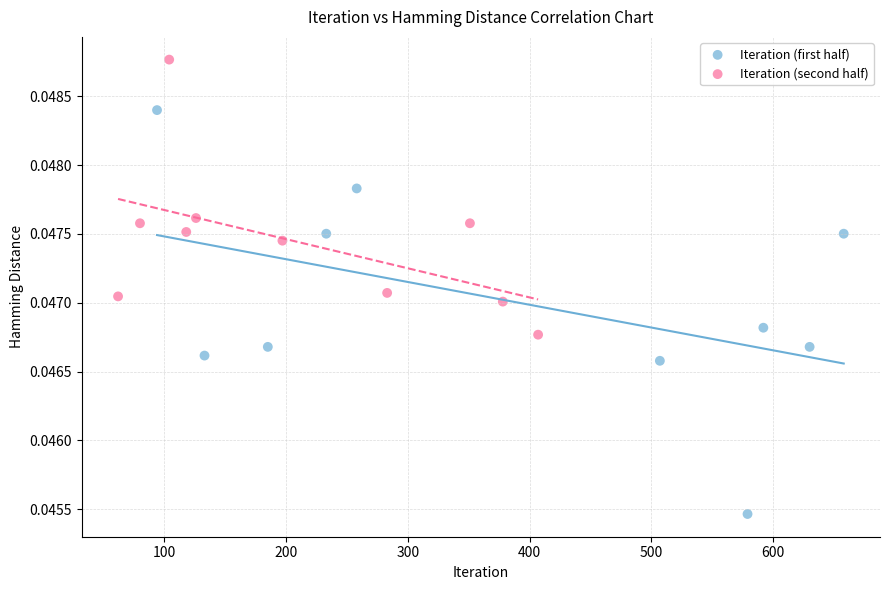

Which series reaches the minimum Y coordinate?

Iteration (first half)